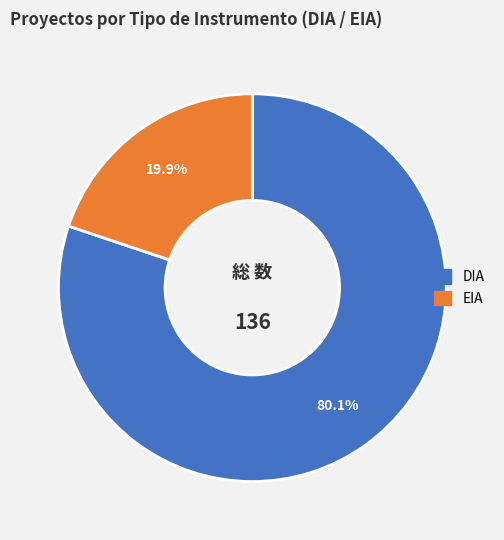

How many slices are in this pie chart?

2